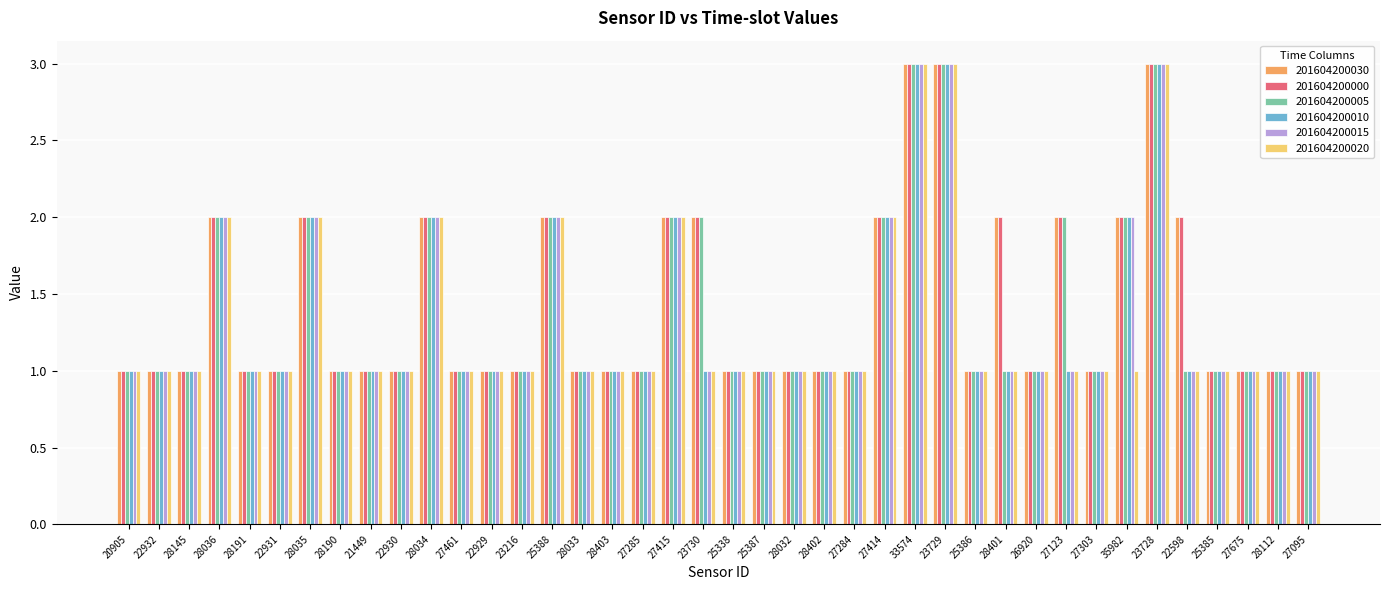

What is the total value across all series at 25388?

12